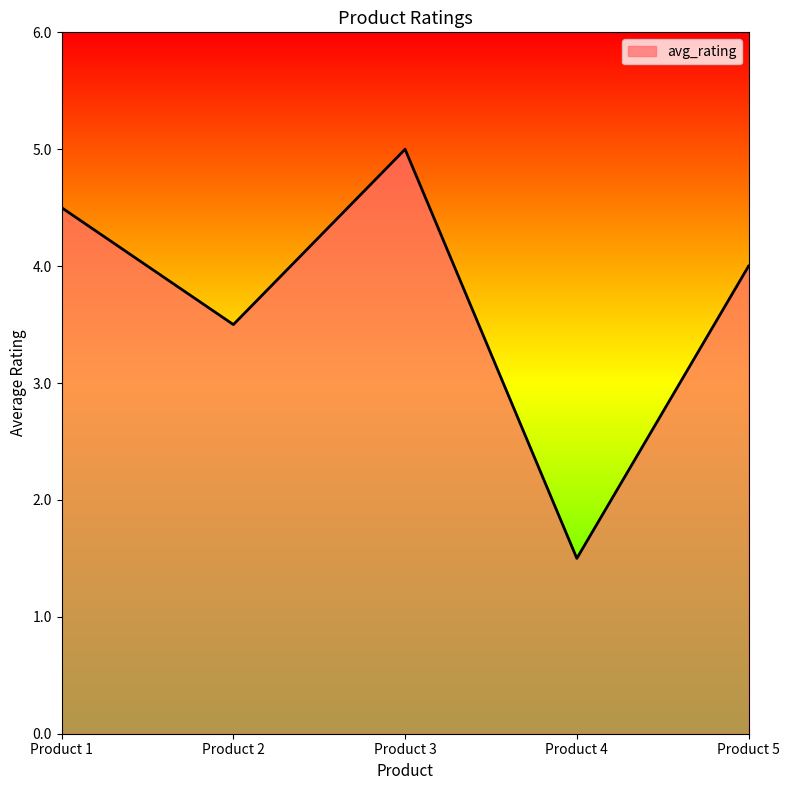

True or false: the data shows 2.0 at Product 4.

False